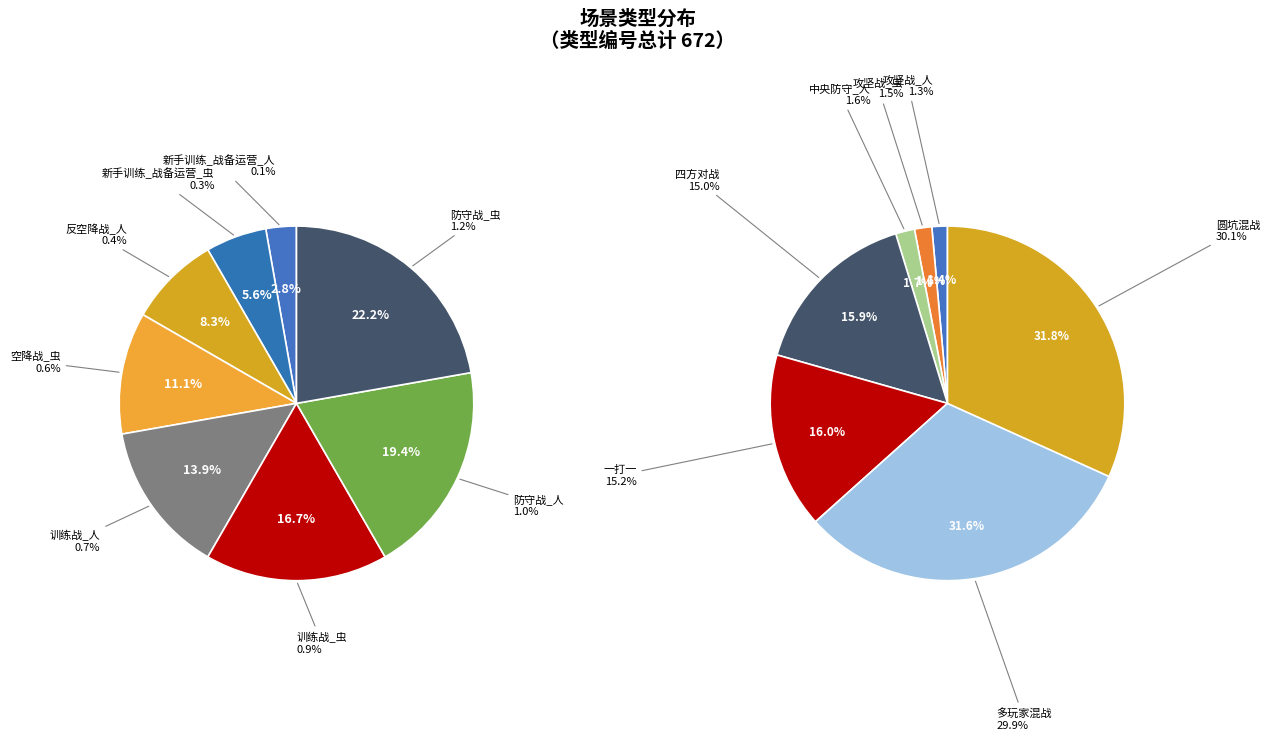

Does 攻坚战_人 represent more than half of the total?

No